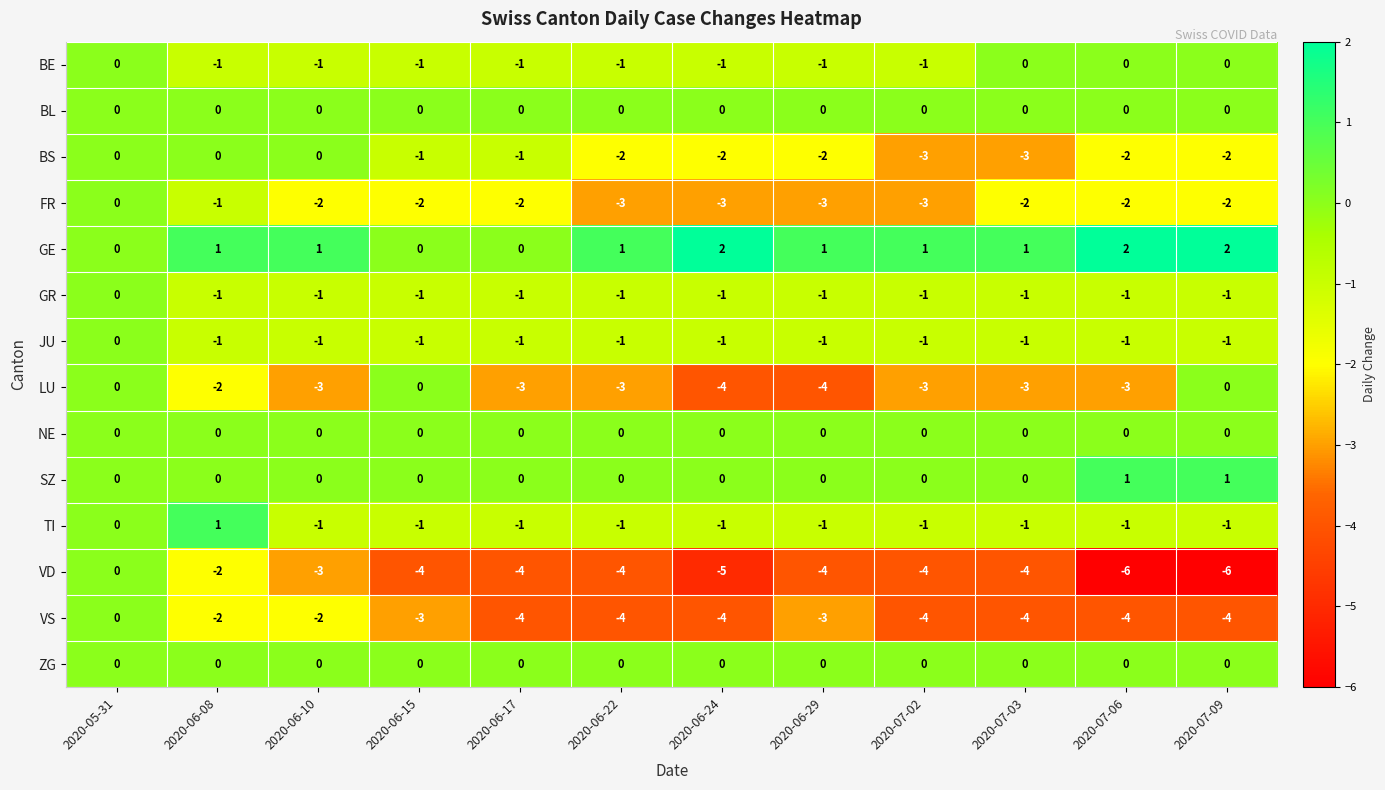

The ZG series shows 0 at 2020-06-08. True or false?

True